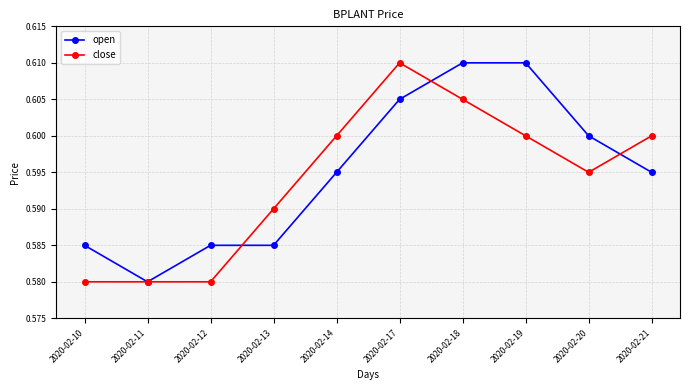

Rank the series at 2020-02-12 from highest to lowest value.

open, close